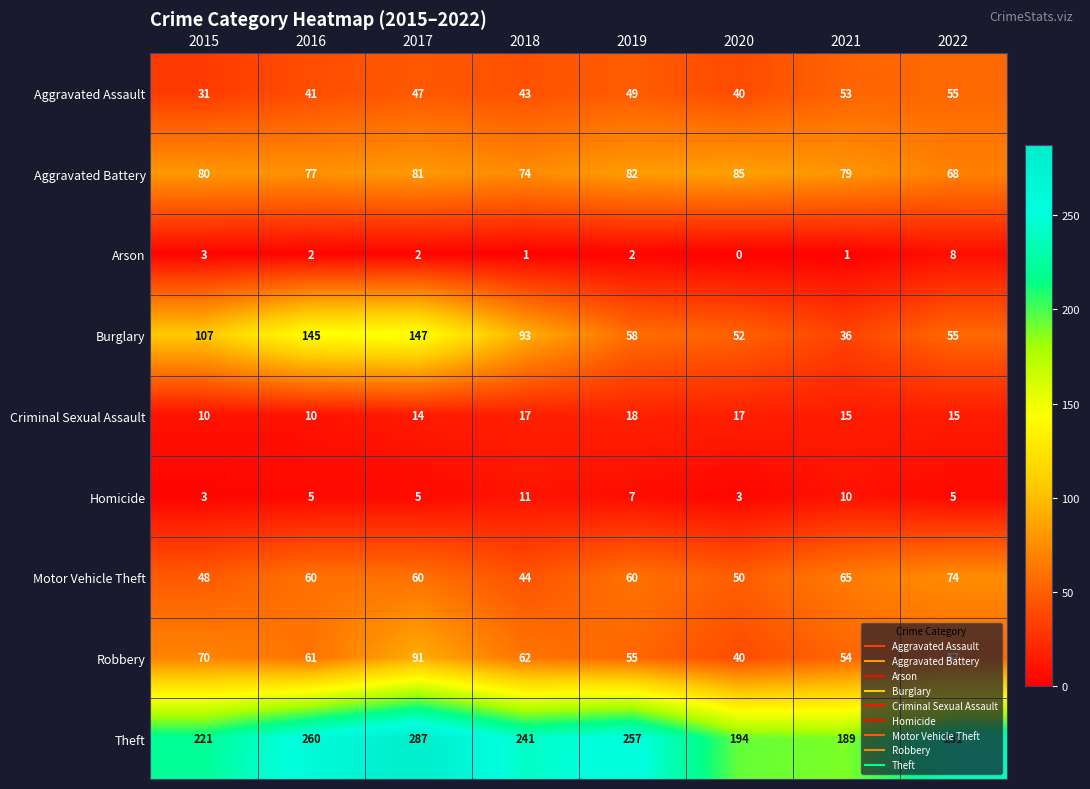

Which series has the largest total across all categories?

Theft